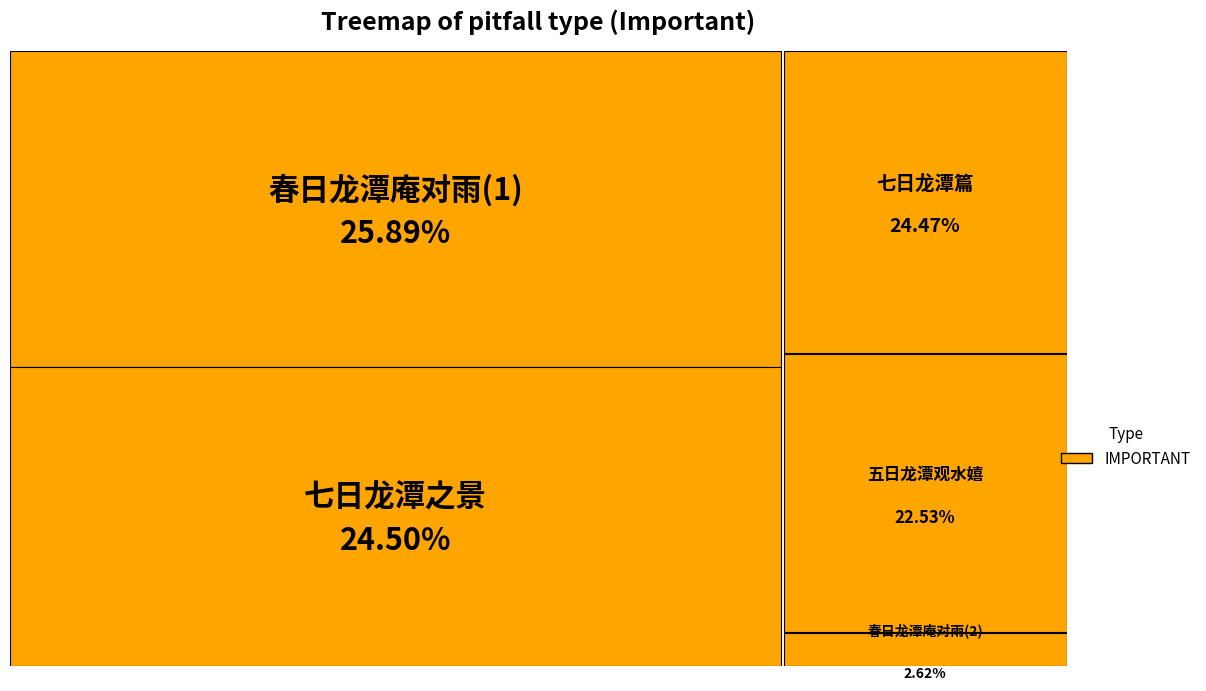

Rank the categories by value from lowest to highest.

春日龙潭庵对雨, 五日龙潭观水嬉, 七日龙潭篇, 七日龙潭之景宦游后缺赏十八秋矣乙卯拂衣始逢胜会倚棹漫赋可叹逝川, 春日龙潭庵对雨